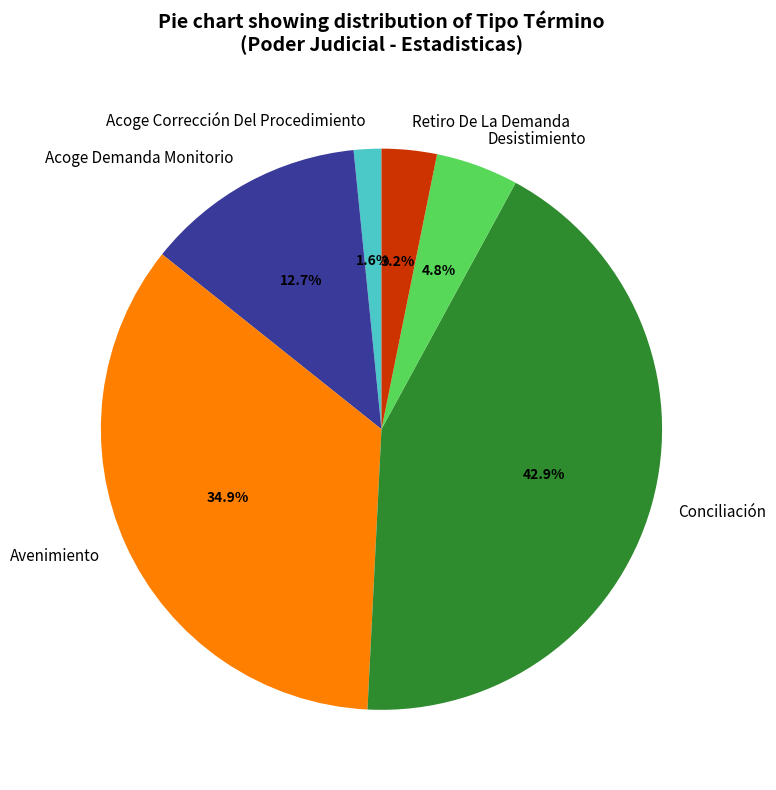

The Acoge Demanda Monitorio slice represents 13% of the pie. True or false?

True